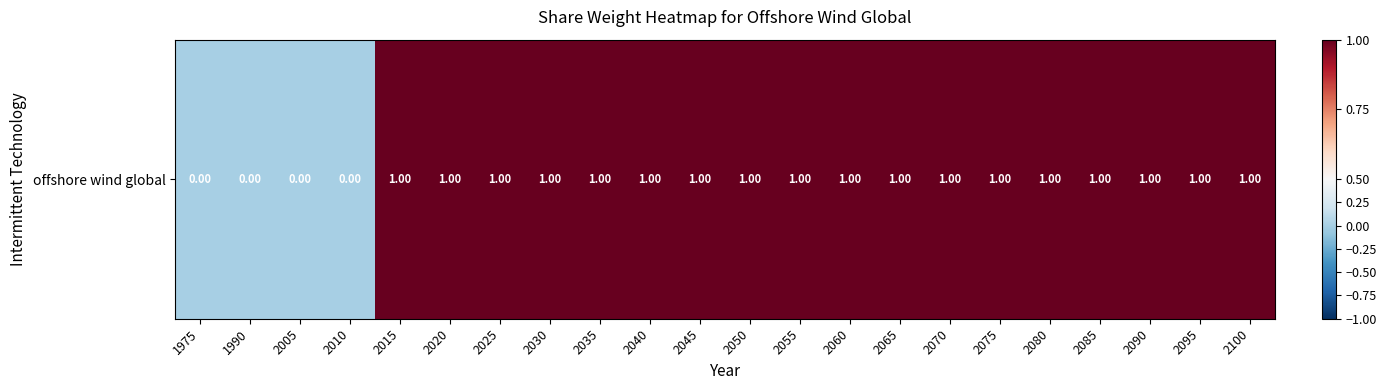

Which has a higher value, 2085 or 2090?

2085